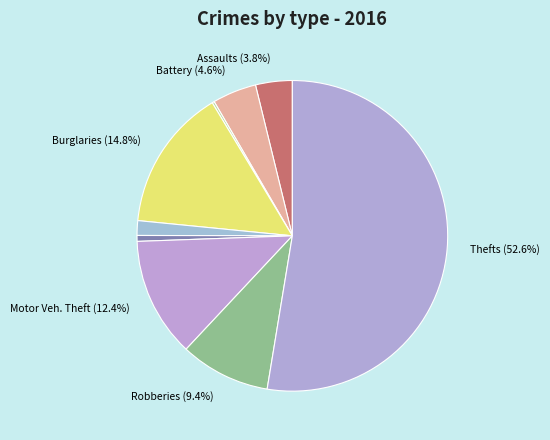

Count the number of slices in the pie.

9